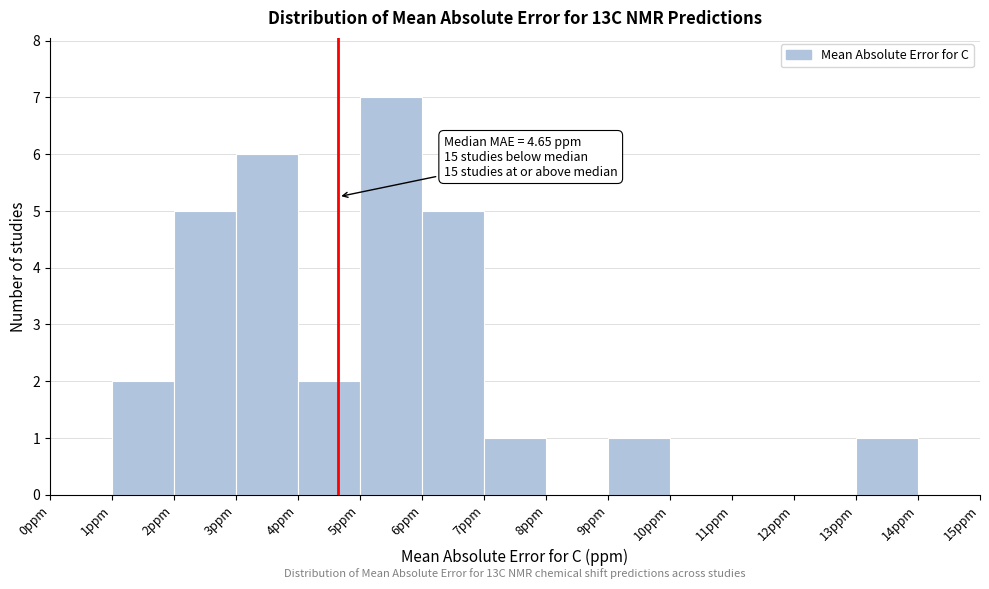

Over which range of the x-axis is the bar tallest?

5 to 6